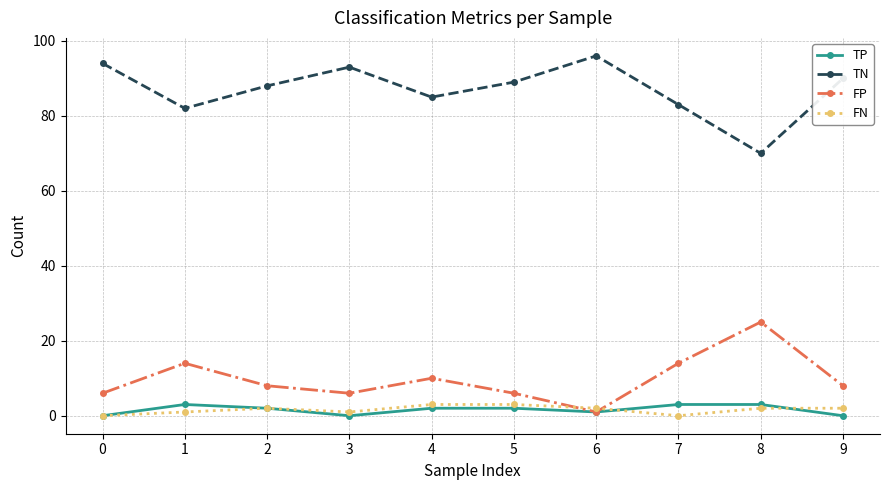

Where does the FP series first go above 8?

1